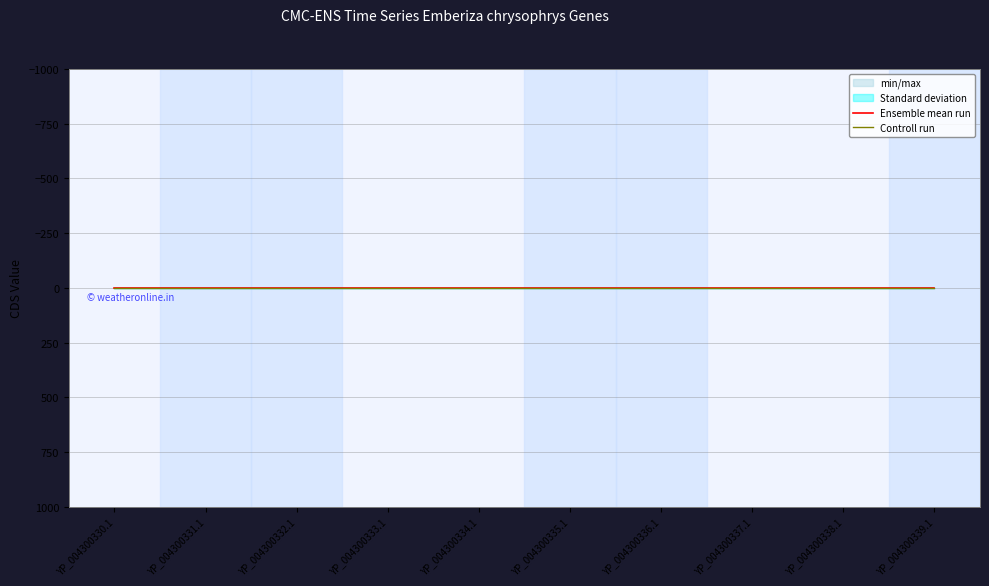

True or false: Ensemble mean run and Controll run intersect in this chart.

False